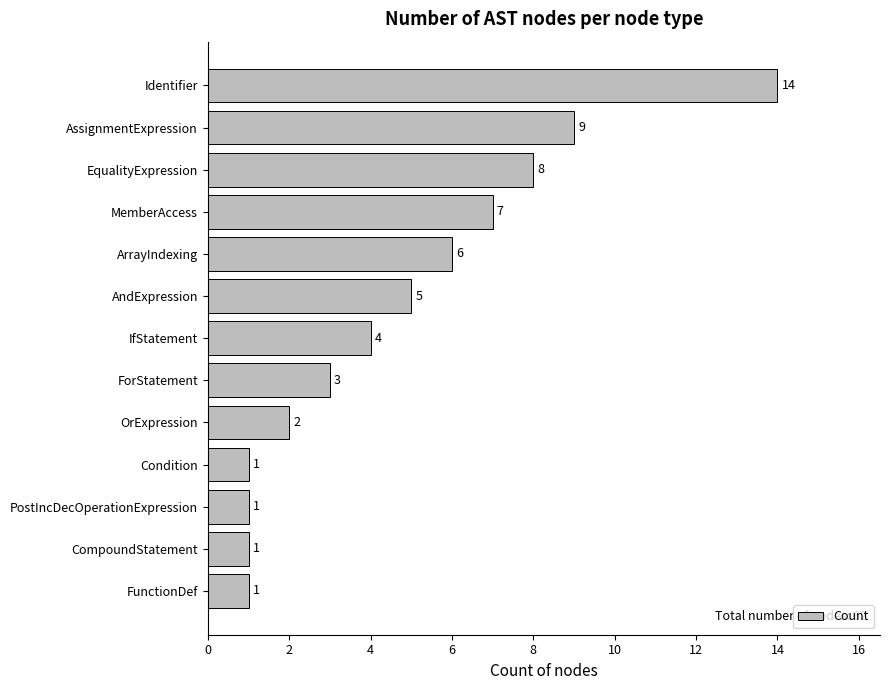

Reading bottom to top, list all the values displayed in this chart.

1	1	1	1	2	3	4	5	6	7	8	9	14